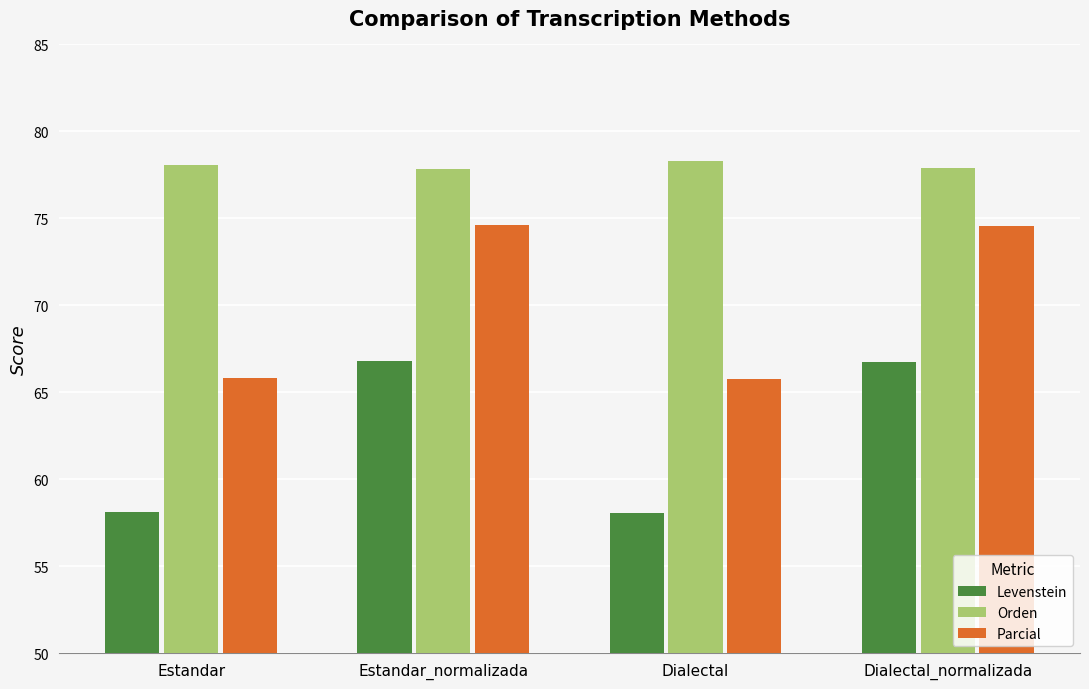

How many data points in Parcial are above 74?

2